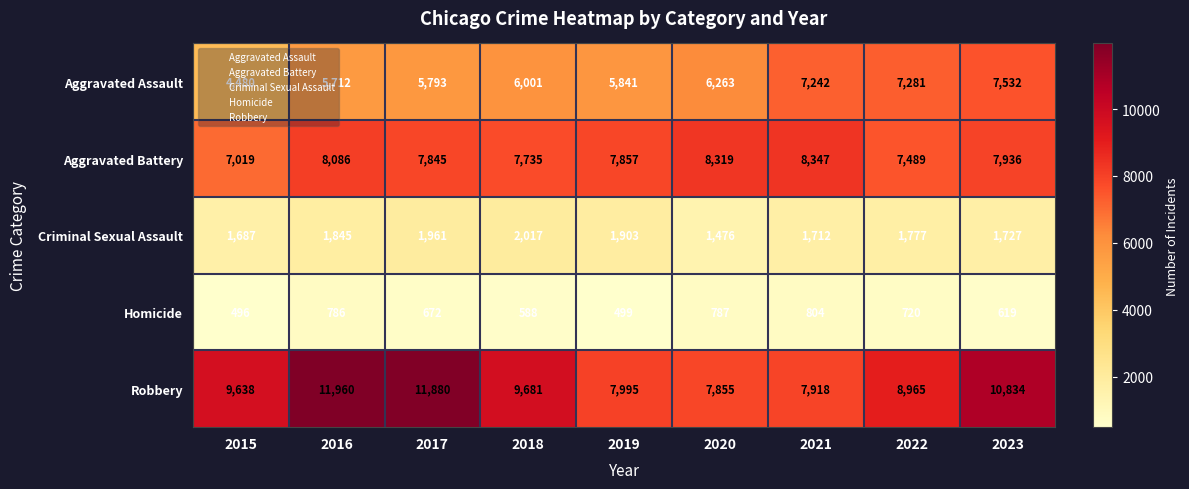

At which label is Homicide closest to 650?

2017